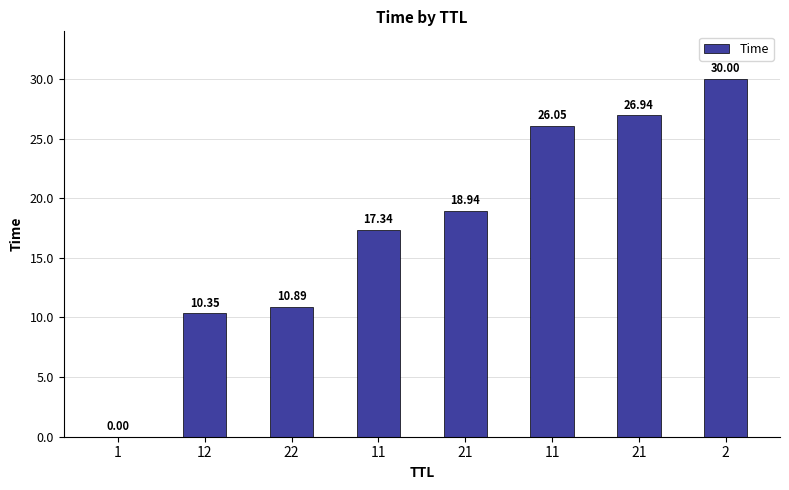

Rank the categories by value from lowest to highest.

1, 12, 22, 11, 21, 11, 21, 2